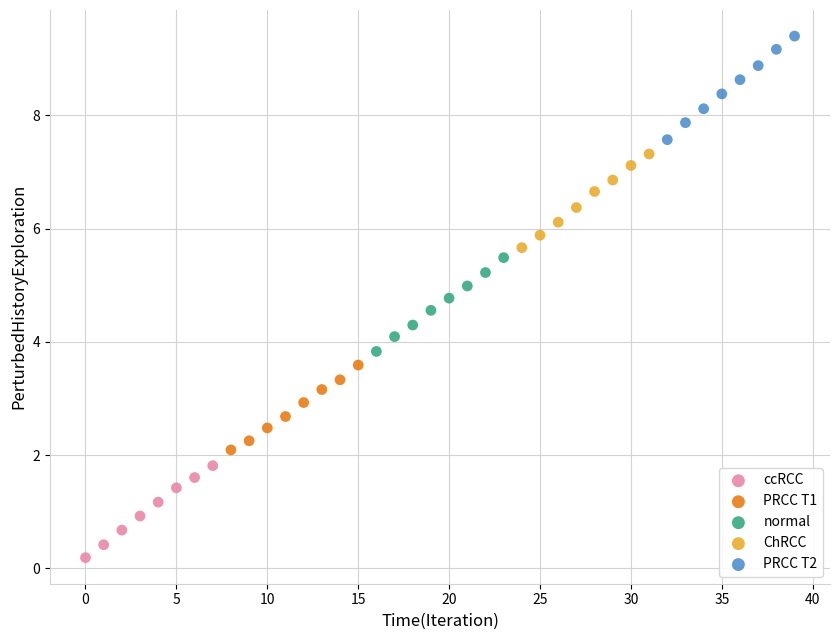

Which series reaches the maximum Y coordinate?

PRCC T2